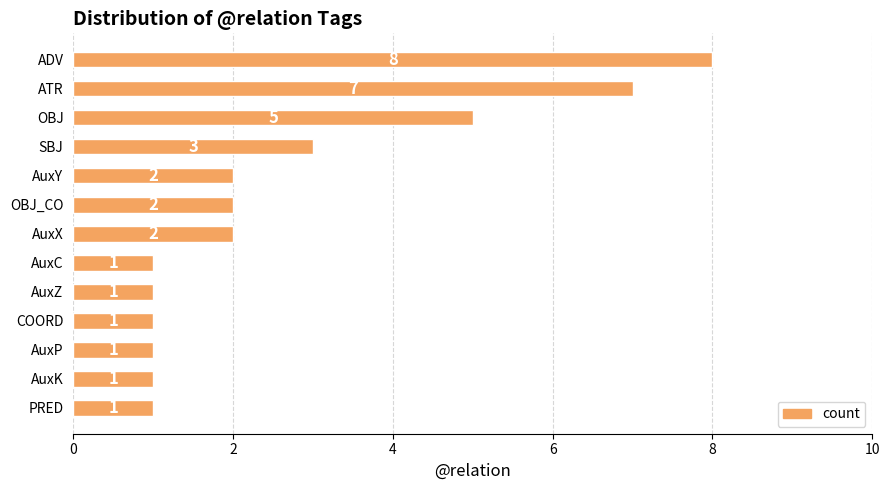

What is the label of the 9th bar from the top?

AuxZ